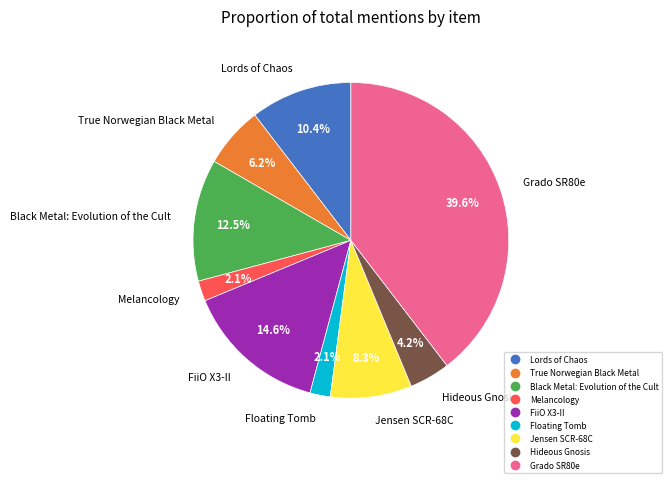

Between Grado SR80e and Black Metal: Evolution of the Cult, which is larger?

Grado SR80e